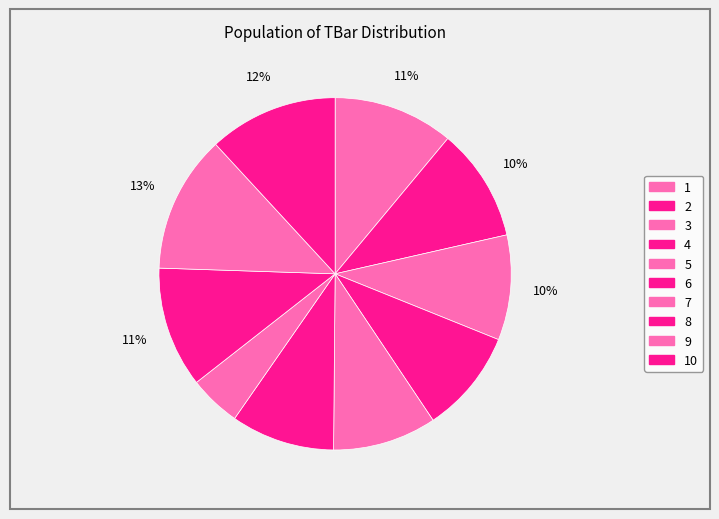

To the nearest percent, what is the difference between the largest and smallest slice percentages?

8%